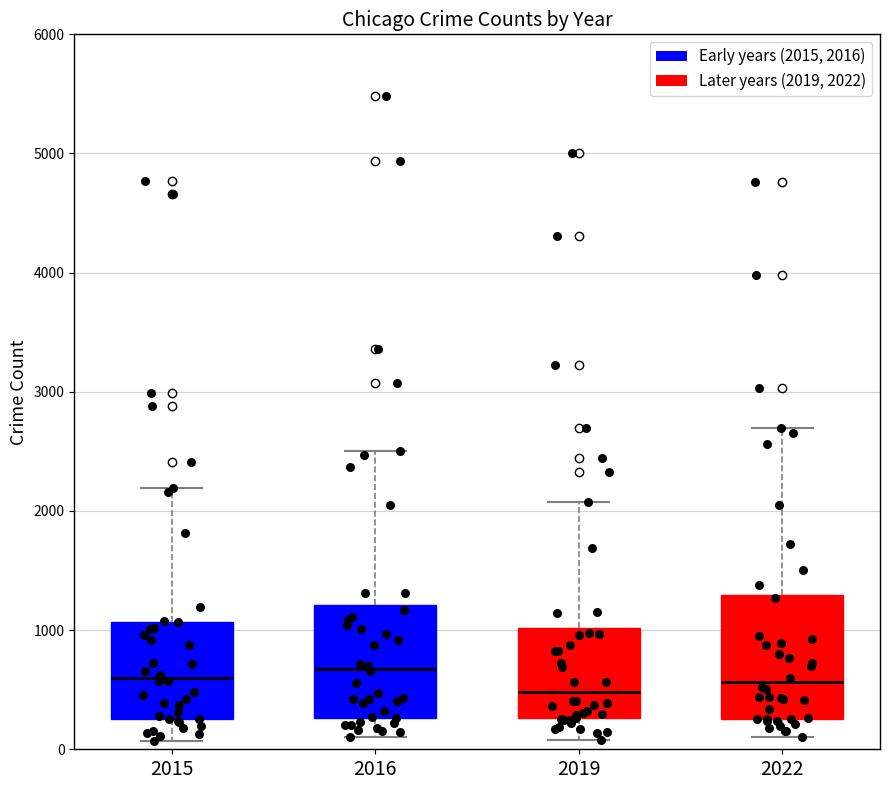

Where is the upper edge of the box at x = 2019 on the y-axis? The values are not printed on the chart, so give them approximately, as read against the axis.

1000